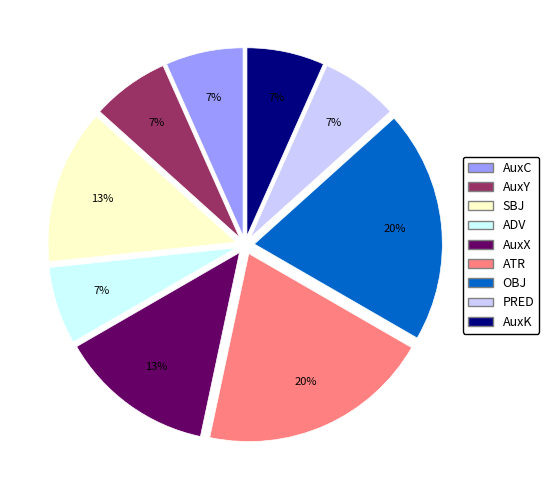

Count the number of slices in the pie.

9